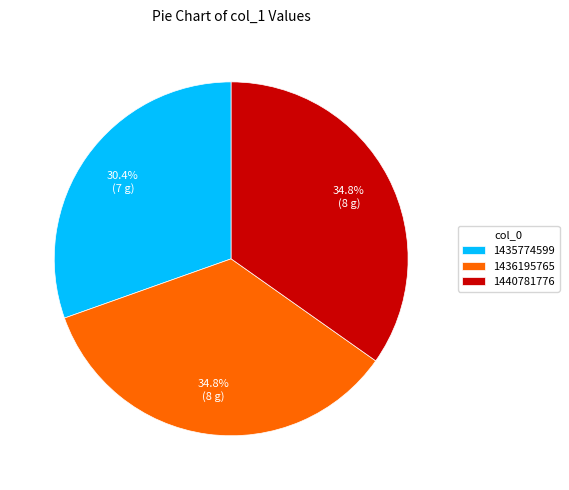

To the nearest percent, what is the difference between the 1435774599 and 1436195765 slice percentages?

4%